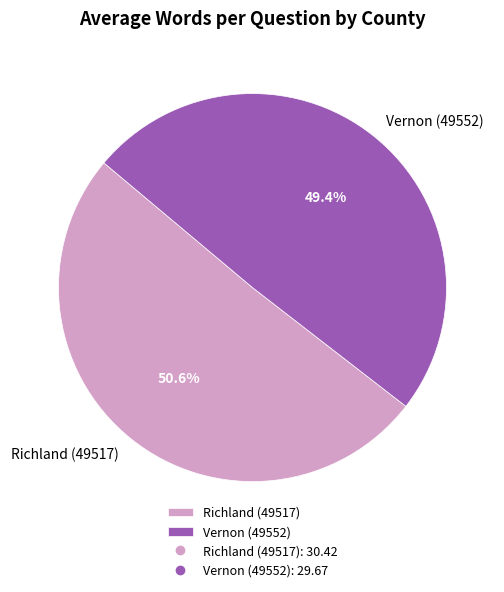

Is it true that Richland (49517) is 51% of the pie?

True